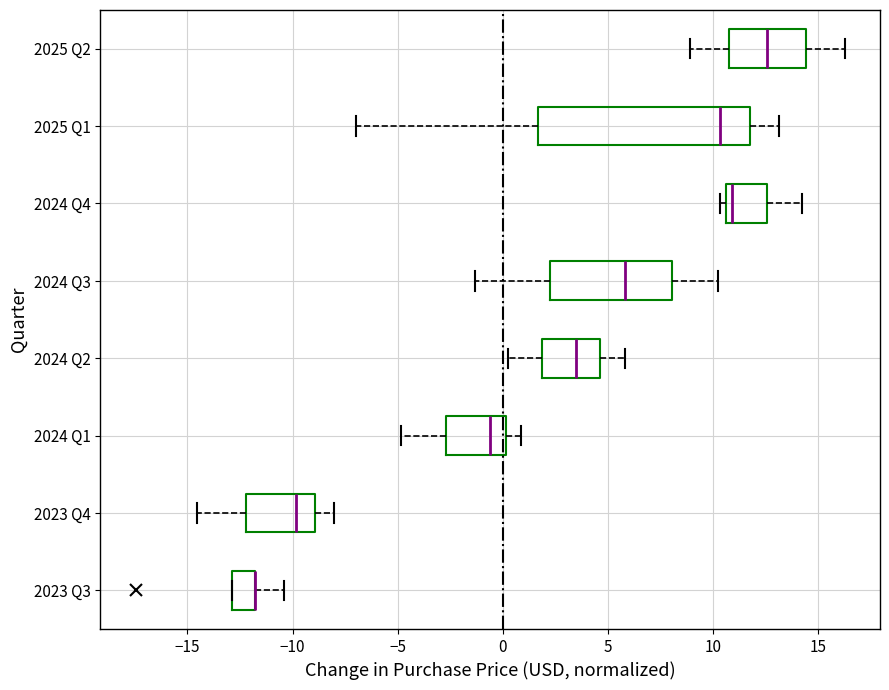

Reading bottom to top, transcribe this box plot: for each box, give where its median line is, the range the box spans, and where its two whiskers end, as read against the x-axis. The values are not printed on the chart, so give them approximately, as read against the axis.

2023 Q3: median -12.0 (drawn on the box's right edge), box -13.0 to -12.0, whiskers -13.0 to -10.5
2023 Q4: median -10.0, box -12.0 to -9.0, whiskers -14.5 to -8.0
2024 Q1: median -0.5, box -2.5 to 0.0, whiskers -5.0 to 1.0
2024 Q2: median 3.5, box 2.0 to 4.5, whiskers 0.0 to 6.0
2024 Q3: median 6.0, box 2.0 to 8.0, whiskers -1.5 to 10.0
2024 Q4: median 11.0, box 10.5 to 12.5, whiskers 10.5 (just left of the box's left edge) to 14.0
2025 Q1: median 10.5, box 1.5 to 11.5, whiskers -7.0 to 13.0
2025 Q2: median 12.5, box 10.5 to 14.5, whiskers 9.0 to 16.5